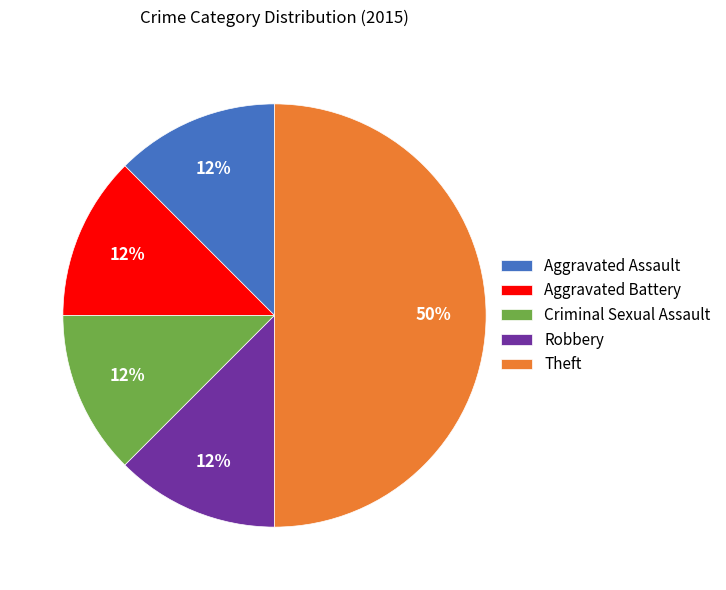

Is Criminal Sexual Assault the majority of the pie?

No